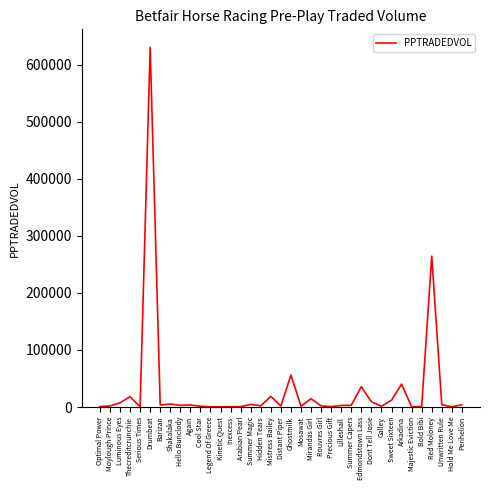

What is the greatest value displayed?

630538.4